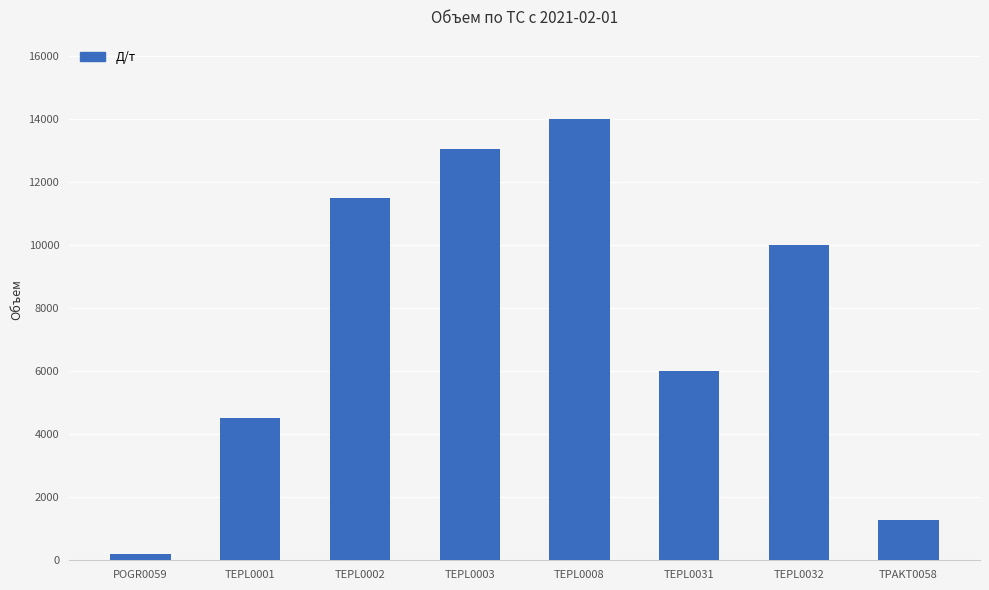

What is the difference between the maximum and second lowest values?

12715